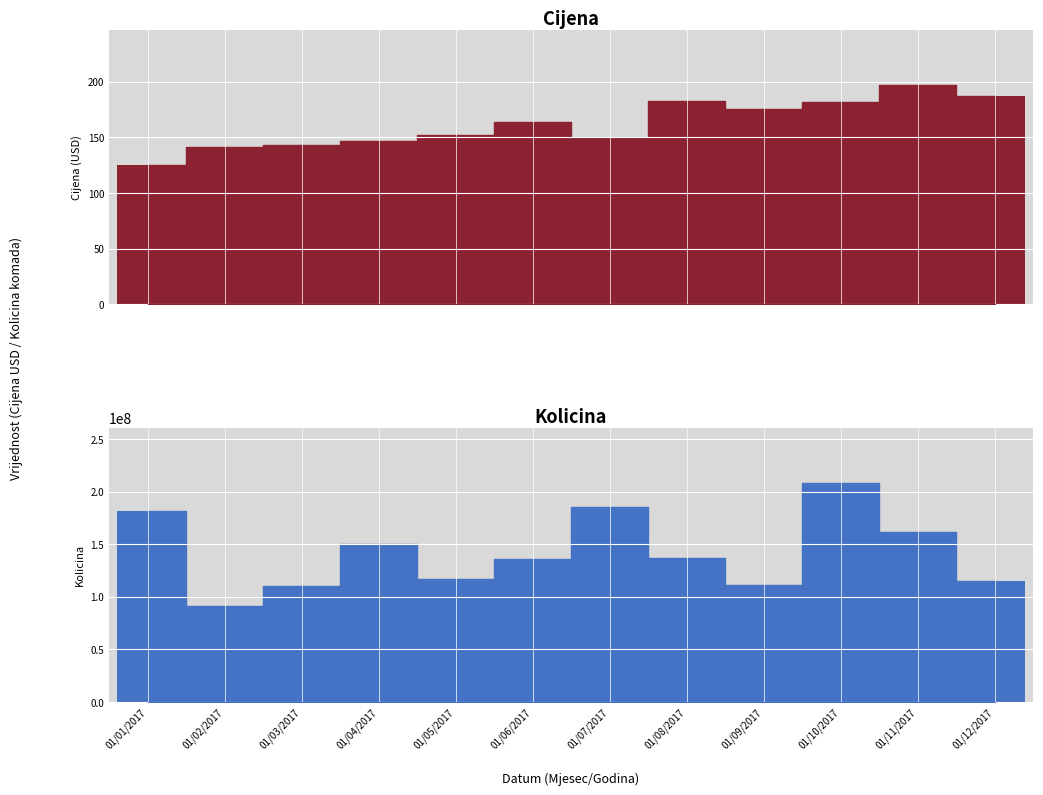

Reading right to left, what are all the values shown in this chart?

Cijena: 187.0	197.2	182.1	175.6	182.5	149.8	163.5	151.9	146.7	142.8	141.2	125.0
Kolicina: 115103700.0	161719700.0	208657800.0	111427900.0	136523100.0	185144700.0	135675800.0	116795800.0	149769200.0	110692700.0	91432000.0	181772200.0